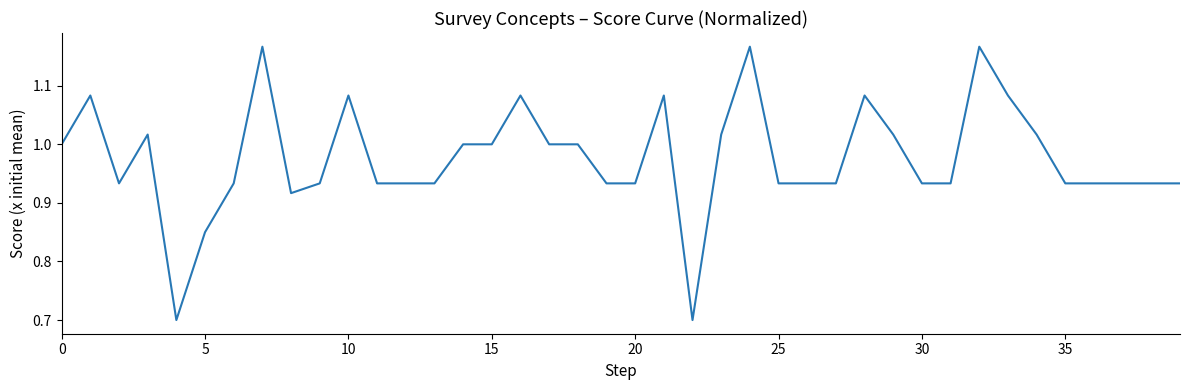

What is the difference between the maximum and second lowest values?

0.5